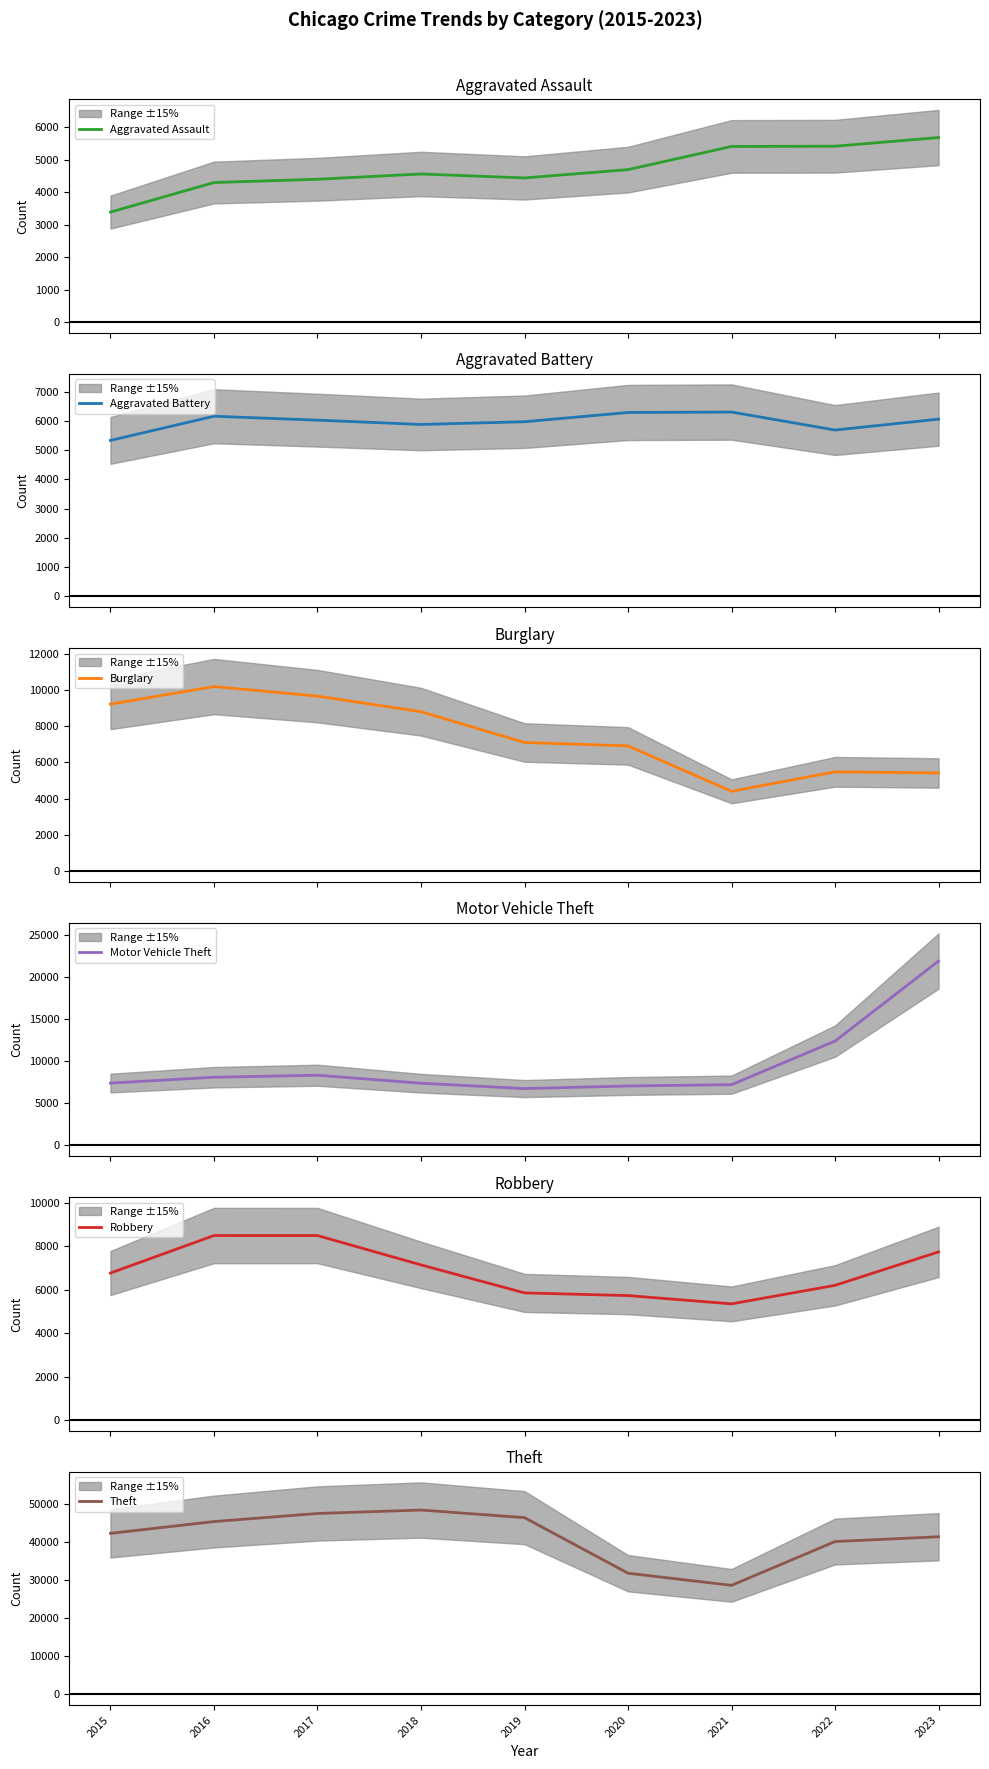

True or false: Motor Vehicle Theft has a value of 13762 at 2016.

False